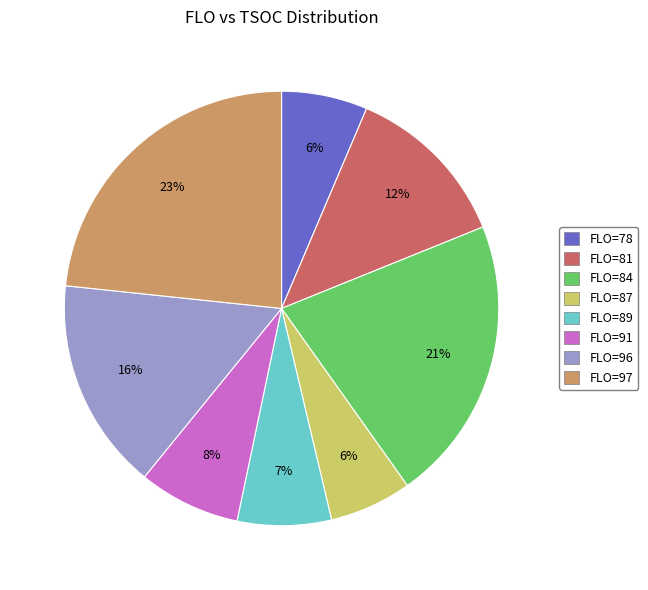

To the nearest percent, what is the average slice percentage?

12%